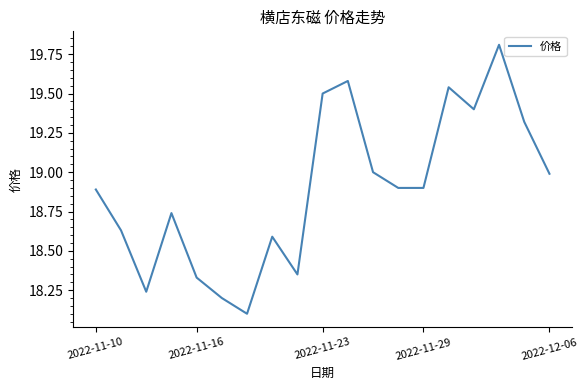

What is the minimum value shown in the chart?

18.1